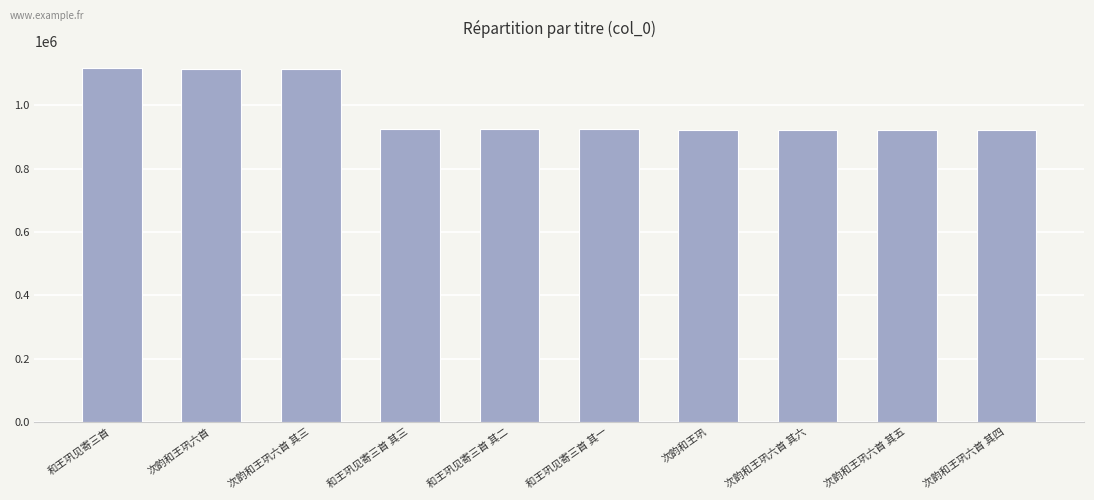

What is the average value?

980974